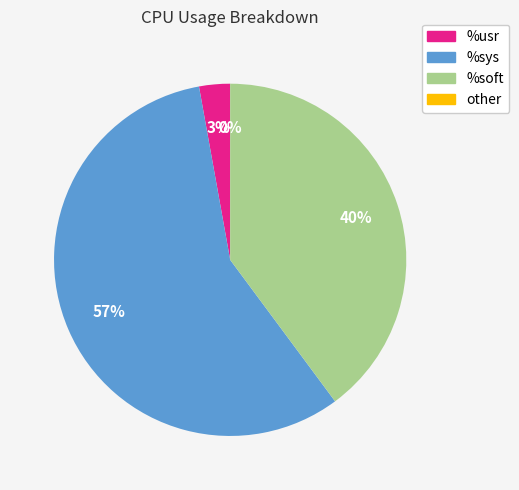

Is there any slice that represents more than half of the pie?

Yes